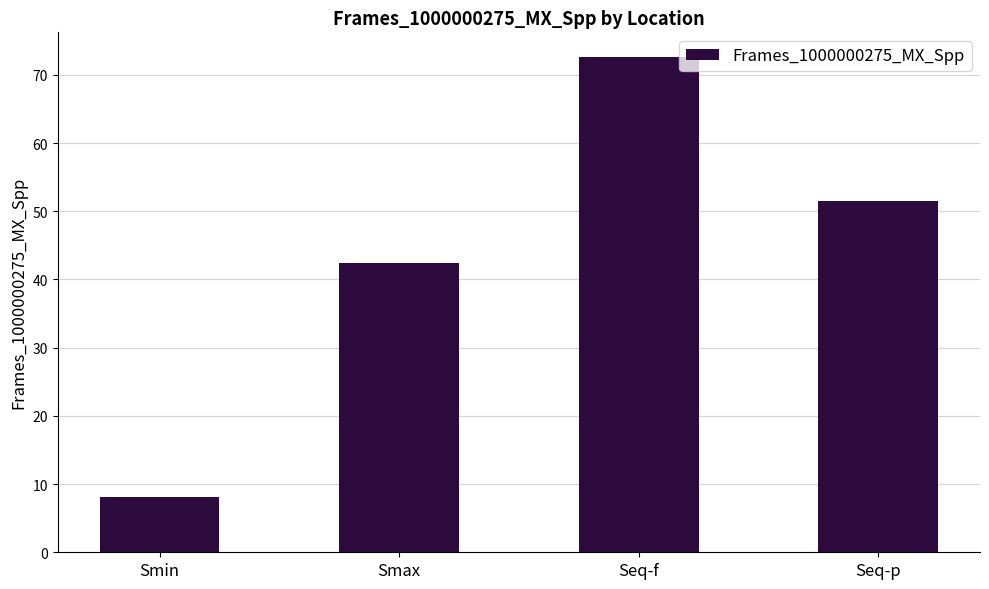

What is the smallest value displayed?

8.2